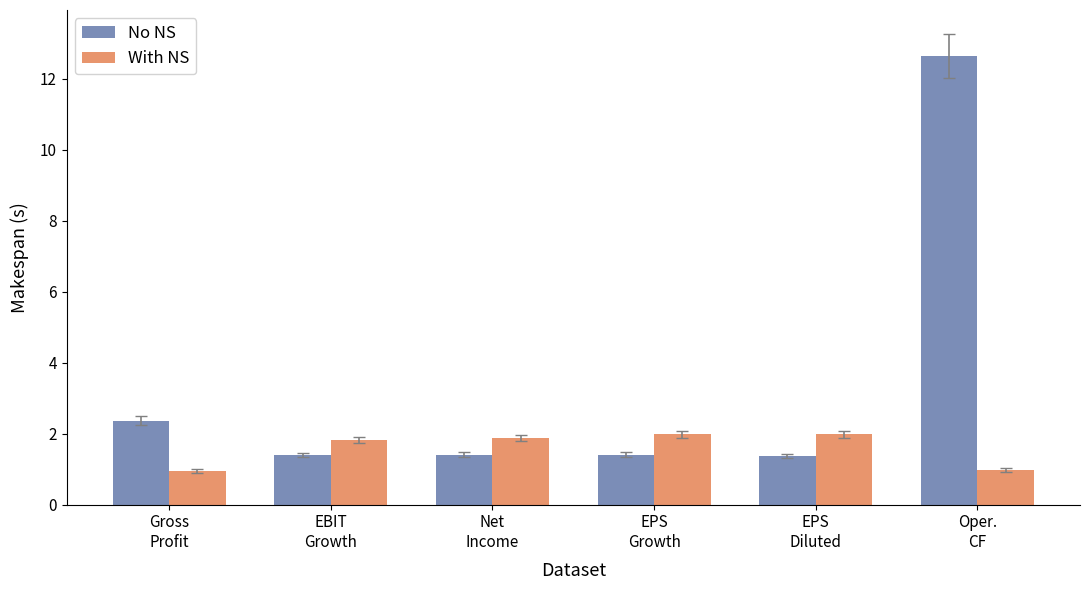

What is the sum of all With NS values?

9.6